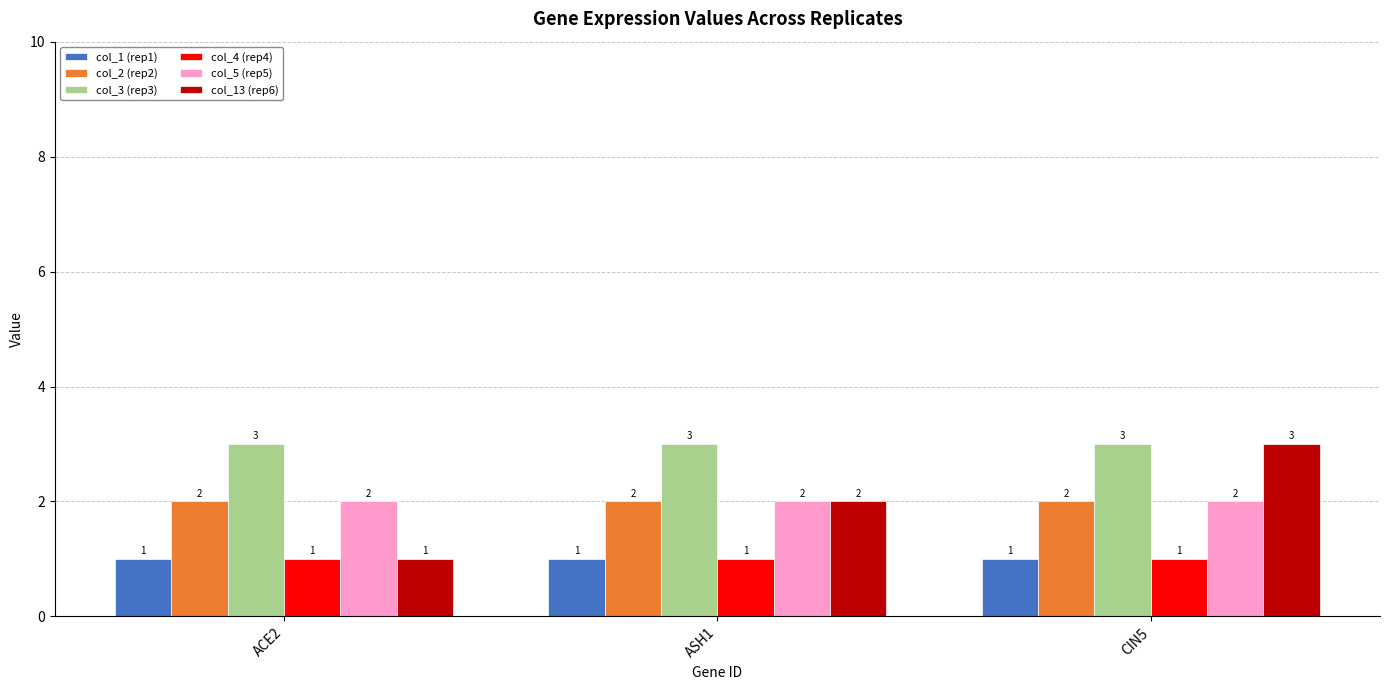

How many categories are shown in the chart?

3